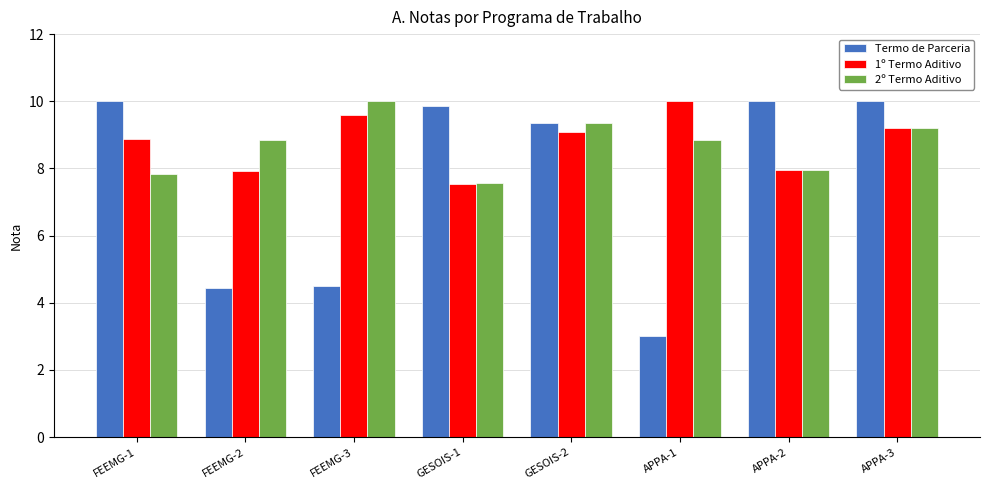

What is the minimum value shown in the chart?

3.0